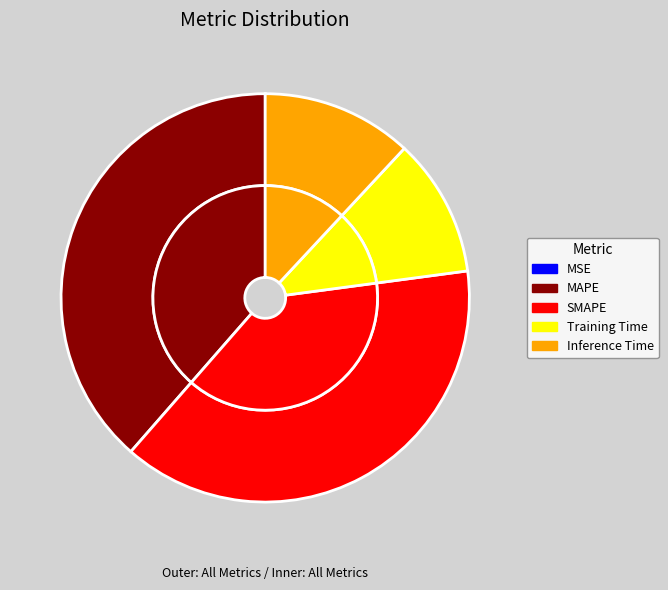

Between MAPE and SMAPE, which is larger?

MAPE